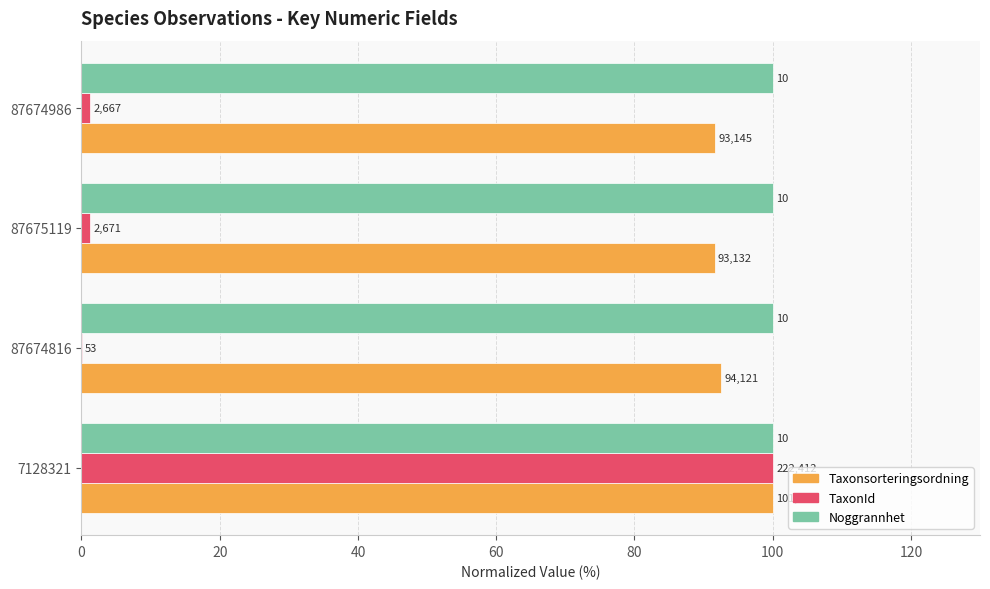

What are all the series names shown in the legend?

Taxonsorteringsordning, TaxonId, Noggrannhet